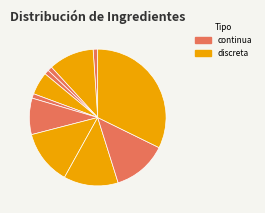

How many slices are in this pie chart?

11